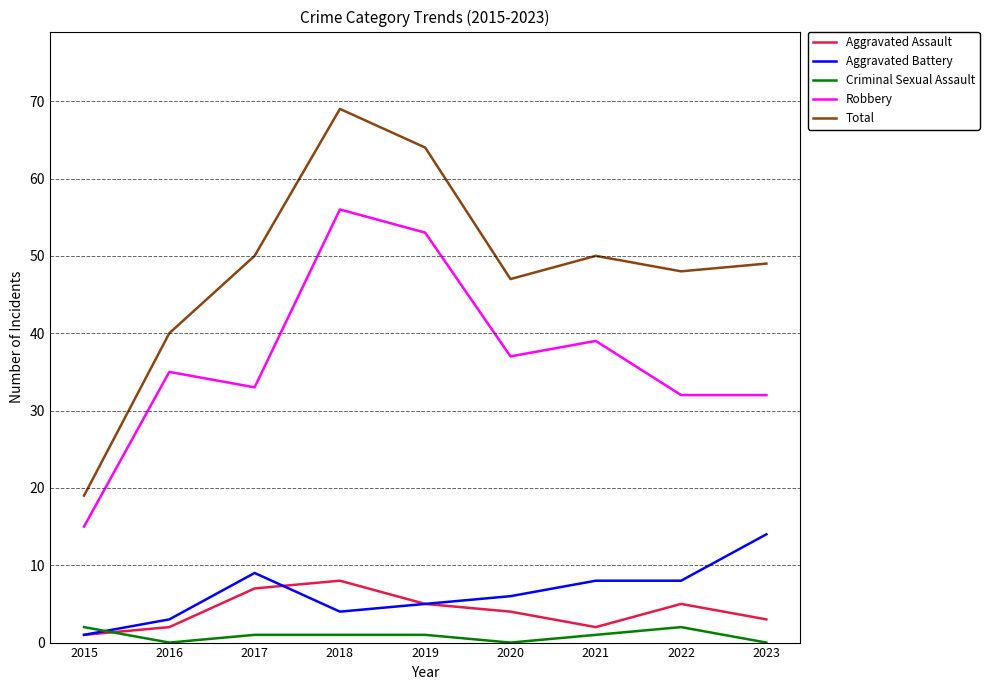

Reading right to left, list all the values displayed in this chart.

Aggravated Assault: 2023=3	2022=5	2021=2	2020=4	2019=5	2018=8	2017=7	2016=2	2015=1
Aggravated Battery: 2023=14	2022=8	2021=8	2020=6	2019=5	2018=4	2017=9	2016=3	2015=1
Criminal Sexual Assault: 2023=0	2022=2	2021=1	2020=0	2019=1	2018=1	2017=1	2016=0	2015=2
Robbery: 2023=32	2022=32	2021=39	2020=37	2019=53	2018=56	2017=33	2016=35	2015=15
Total: 2023=49	2022=48	2021=50	2020=47	2019=64	2018=69	2017=50	2016=40	2015=19